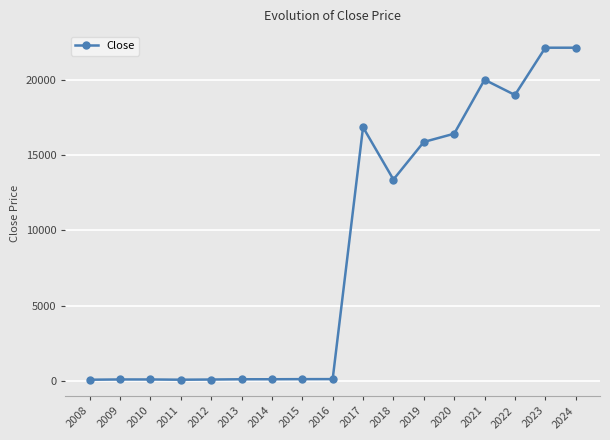

What is the value of the 15th point from the left?

19015.0